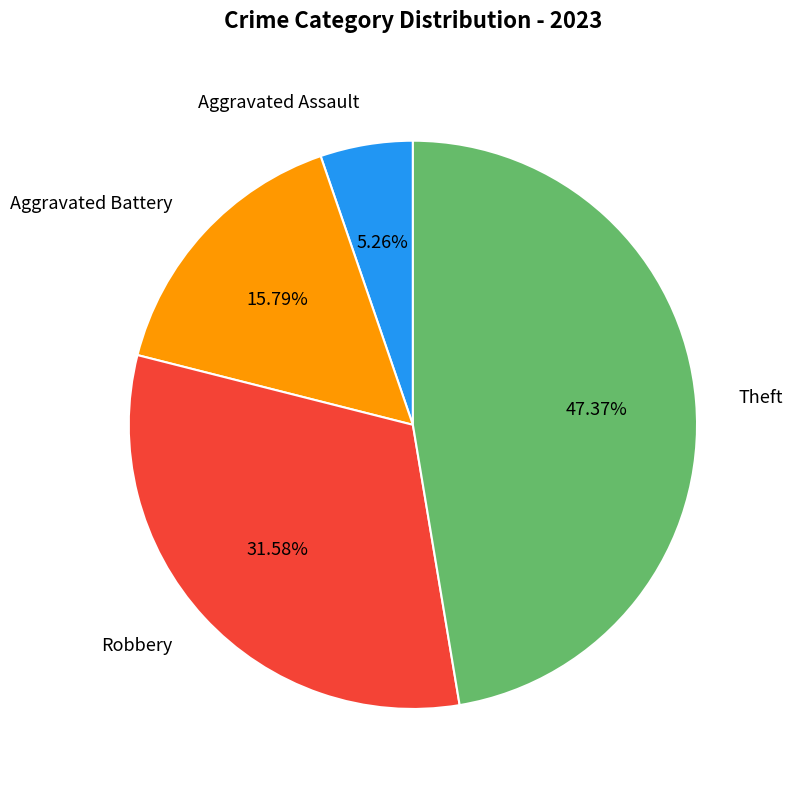

Which slice is the largest?

Theft